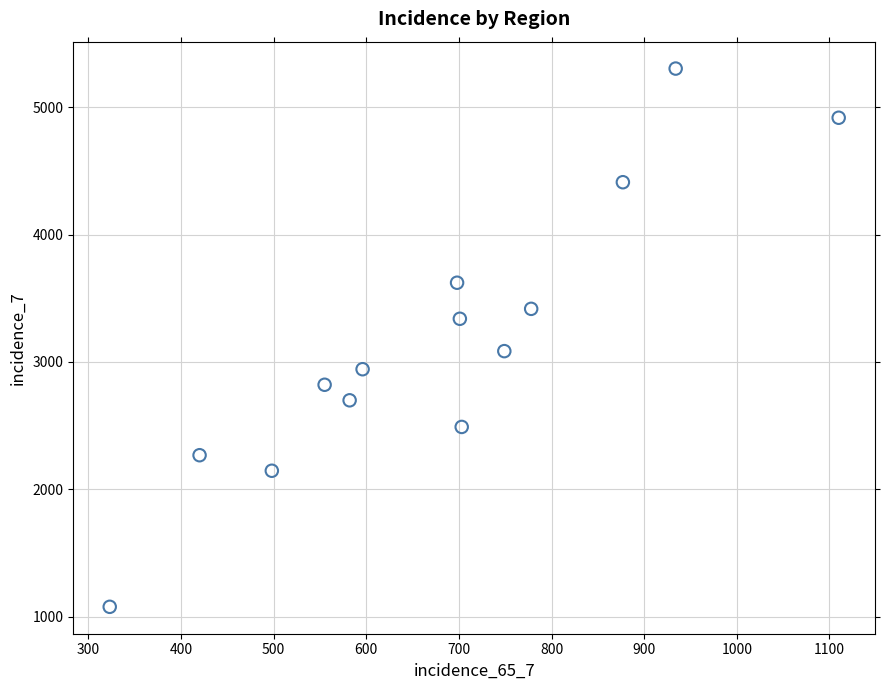

What is the range of Y values (max minus min)?

4225